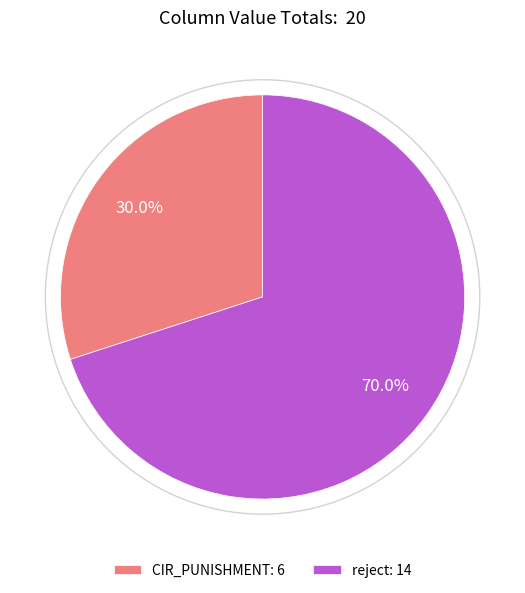

Which slice is the smallest?

CIR_PUNISHMENT: 6